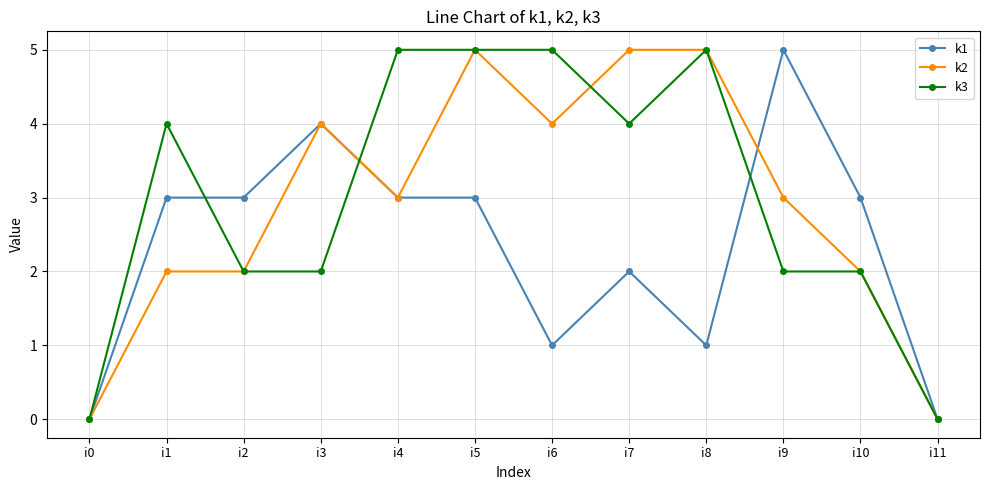

What is the sum of all k1 values?

28